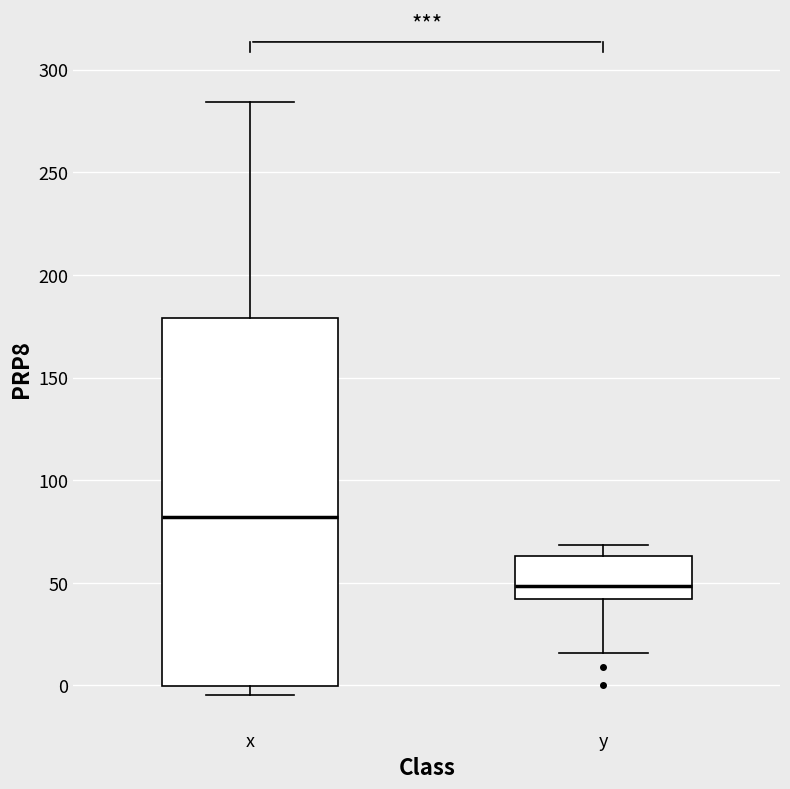

Reading left to right, read every box against the y-axis: the position of its median line, the range the box covers, and the ends of its whiskers. The values are not printed on the chart, so give them approximately, as read against the axis.

x: median 80, box 0 to 180, whiskers -5 to 285
y: median 50, box 40 to 65, whiskers 15 to 70